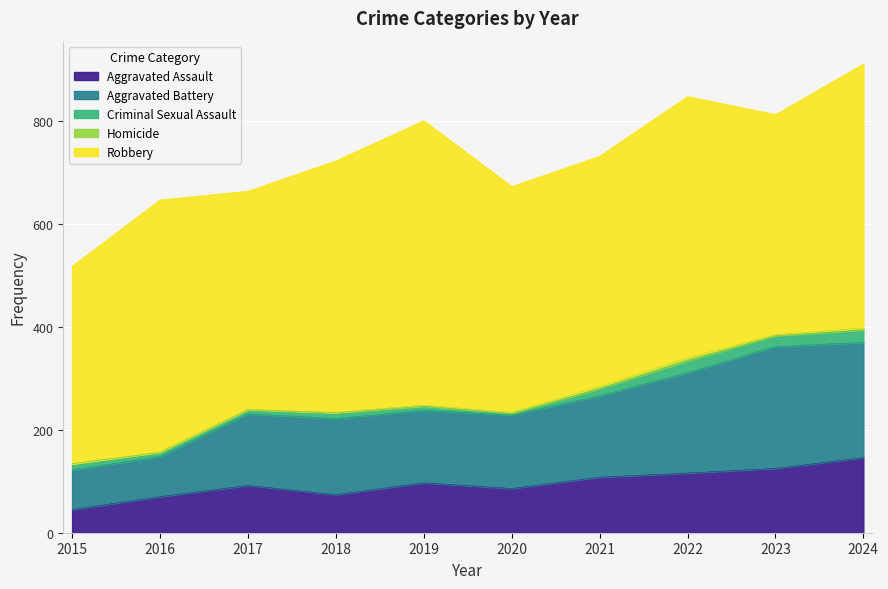

How many lines are shown in the chart?

5